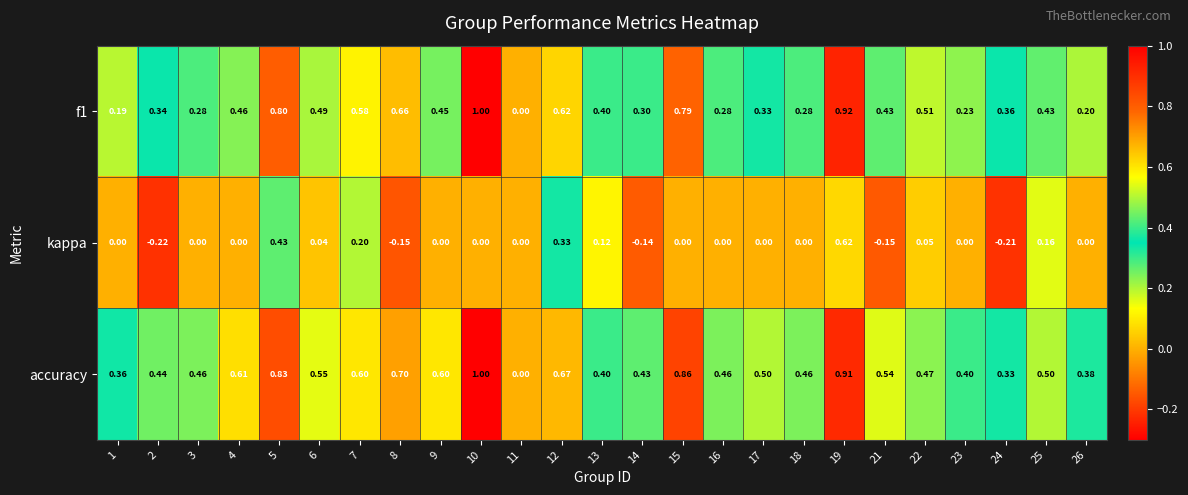

Which series has the largest total across all categories?

accuracy